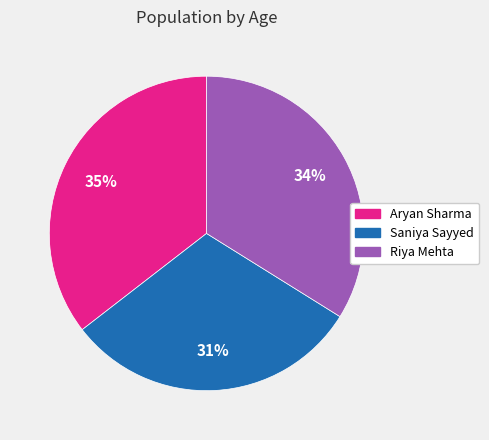

What is the smallest slice in the pie chart?

Saniya Sayyed